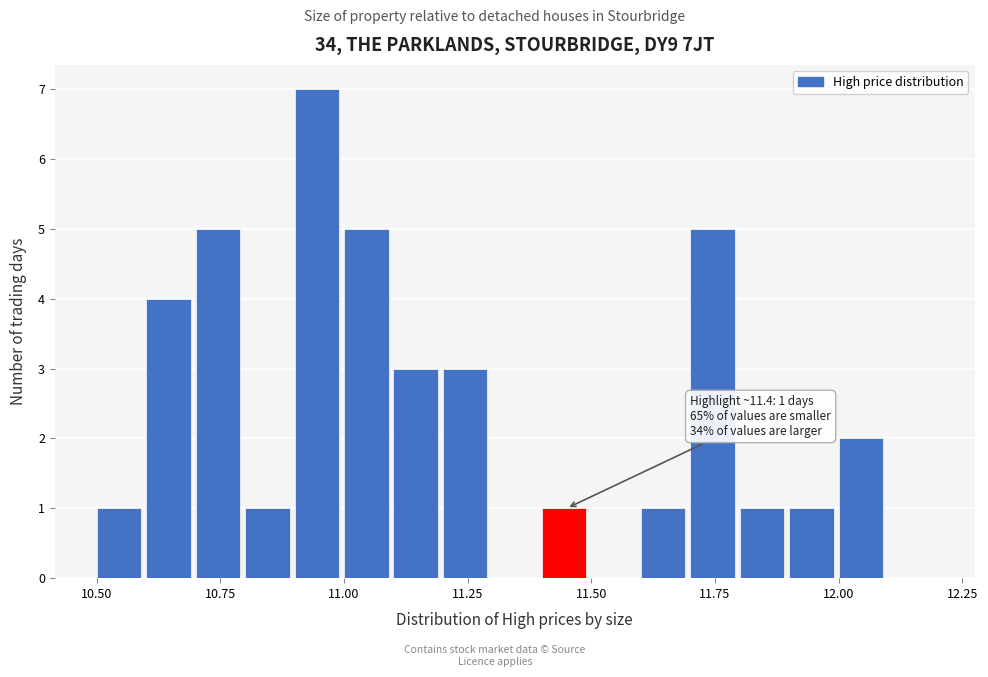

Read against the x-axis, roughly where is the centre of the tallest bar?

10.95